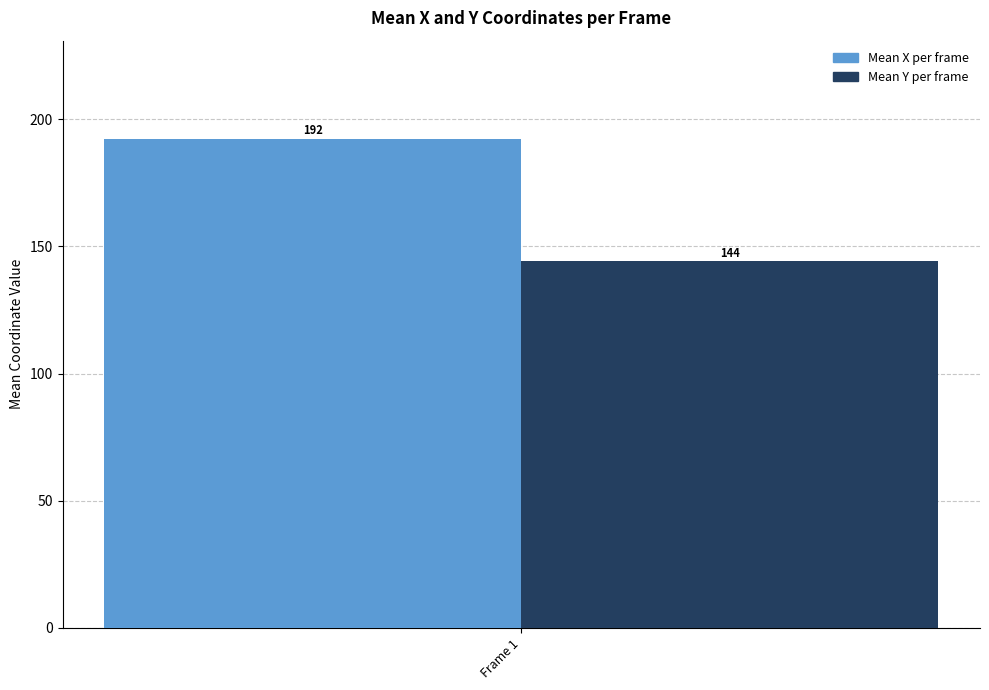

List the labels in order of Mean X per frame value, smallest first.

Frame 1